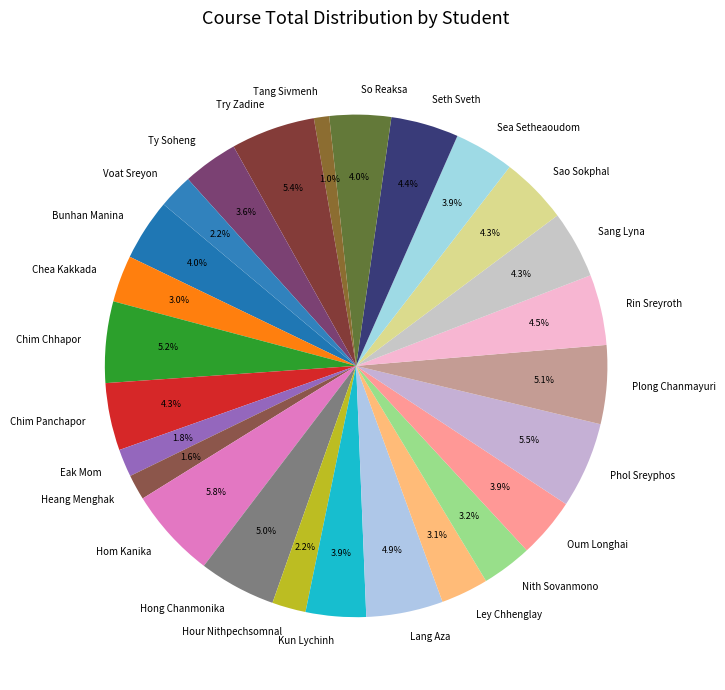

Is there a majority slice in this chart?

No